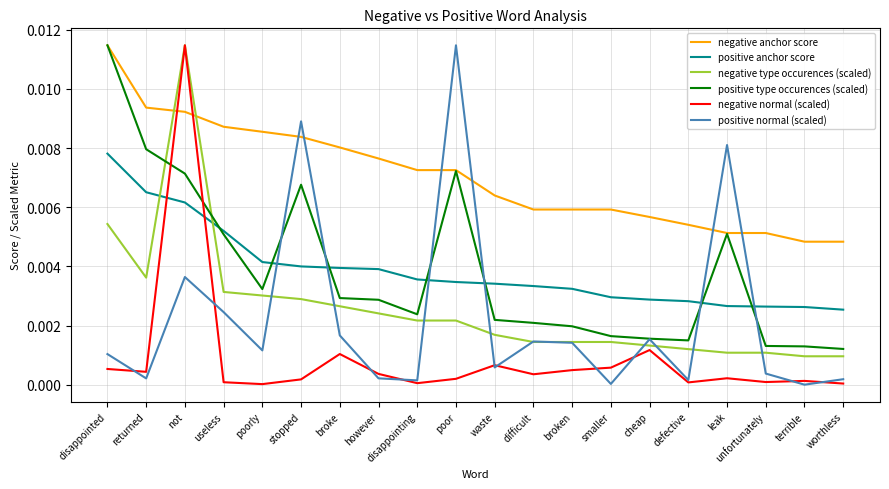

After their last crossing, which series has the higher values: negative anchor score or negative normal (scaled)?

negative anchor score